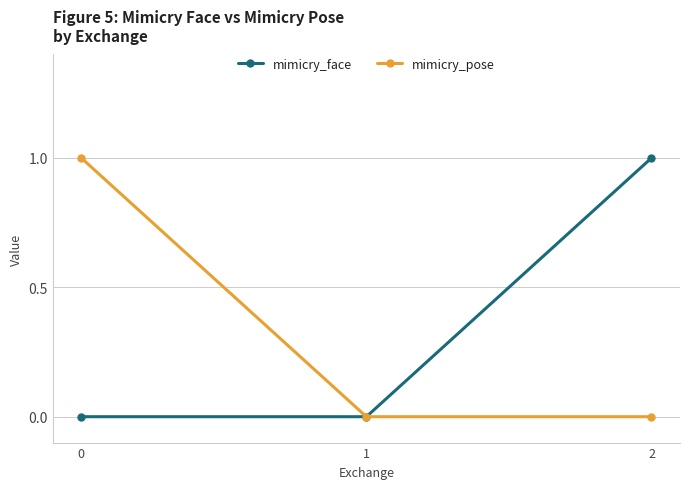

What is the sum of all mimicry_pose values?

1